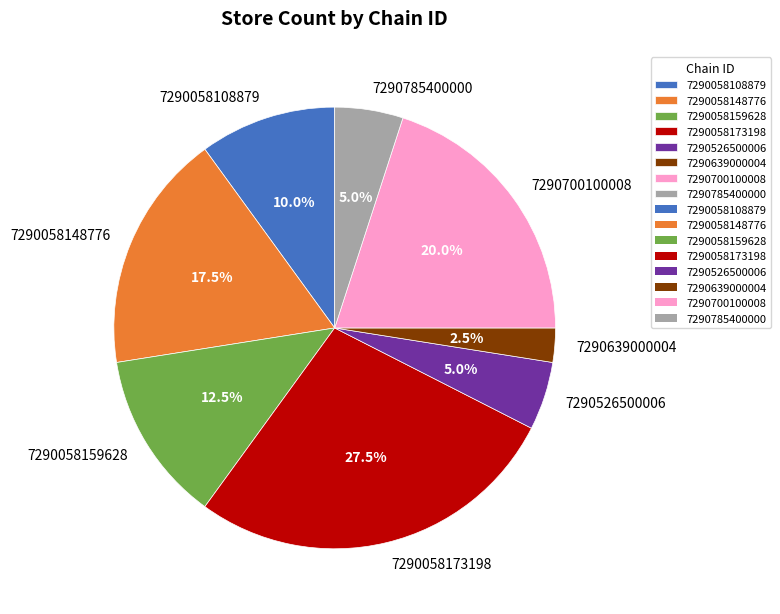

How many segments does this pie chart have?

8